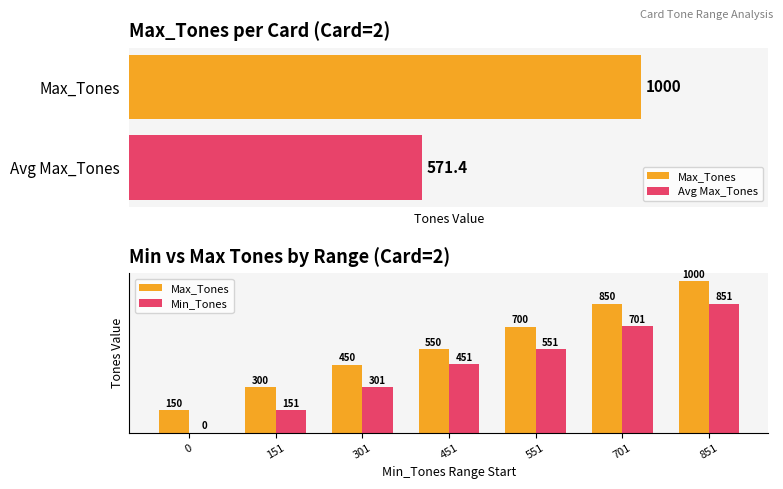

At which label does Min_Tones reach its peak?

851